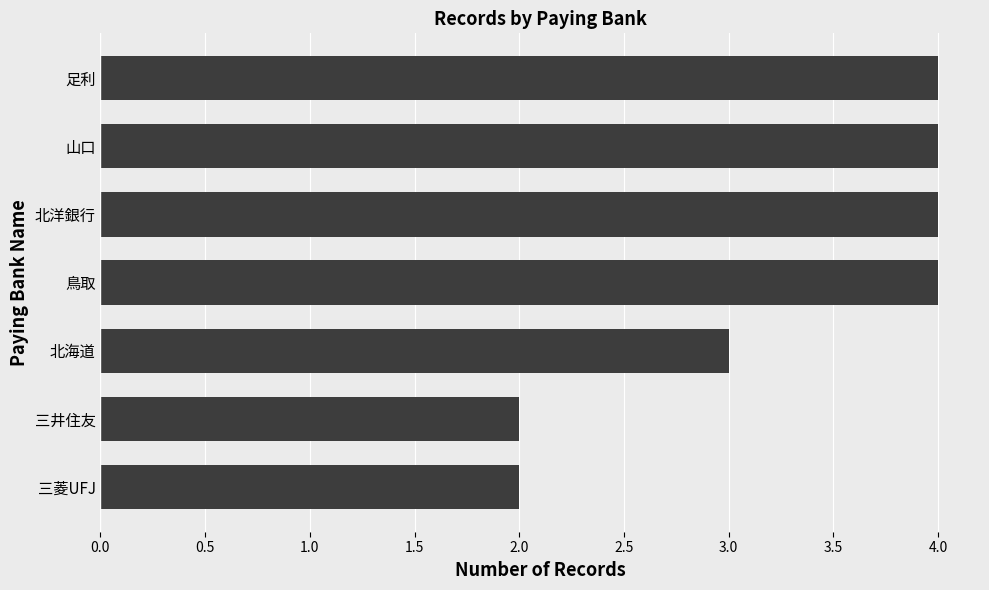

What is the average value?

3